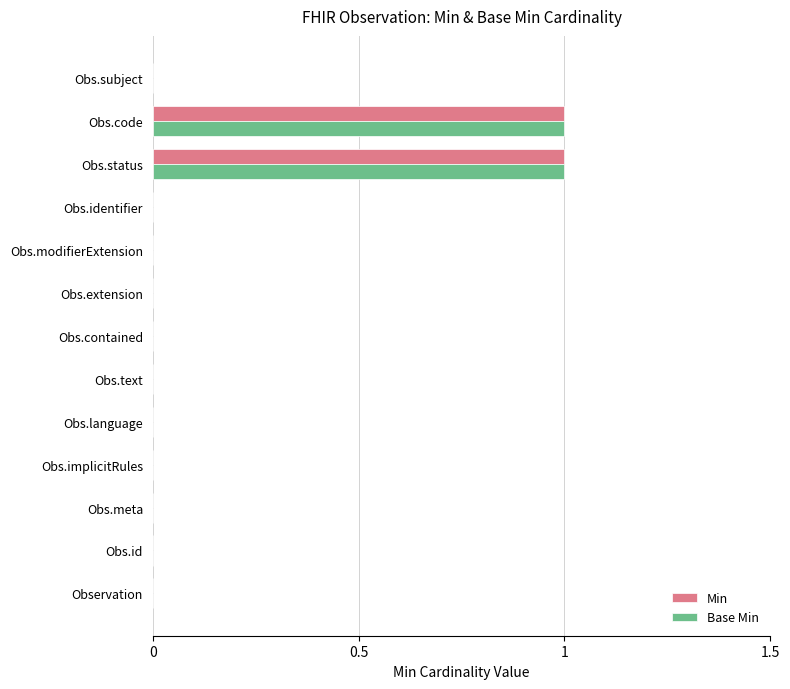

Is the value of Base Min at Obs.code greater than the value of Min at Obs.modifierExtension?

Yes